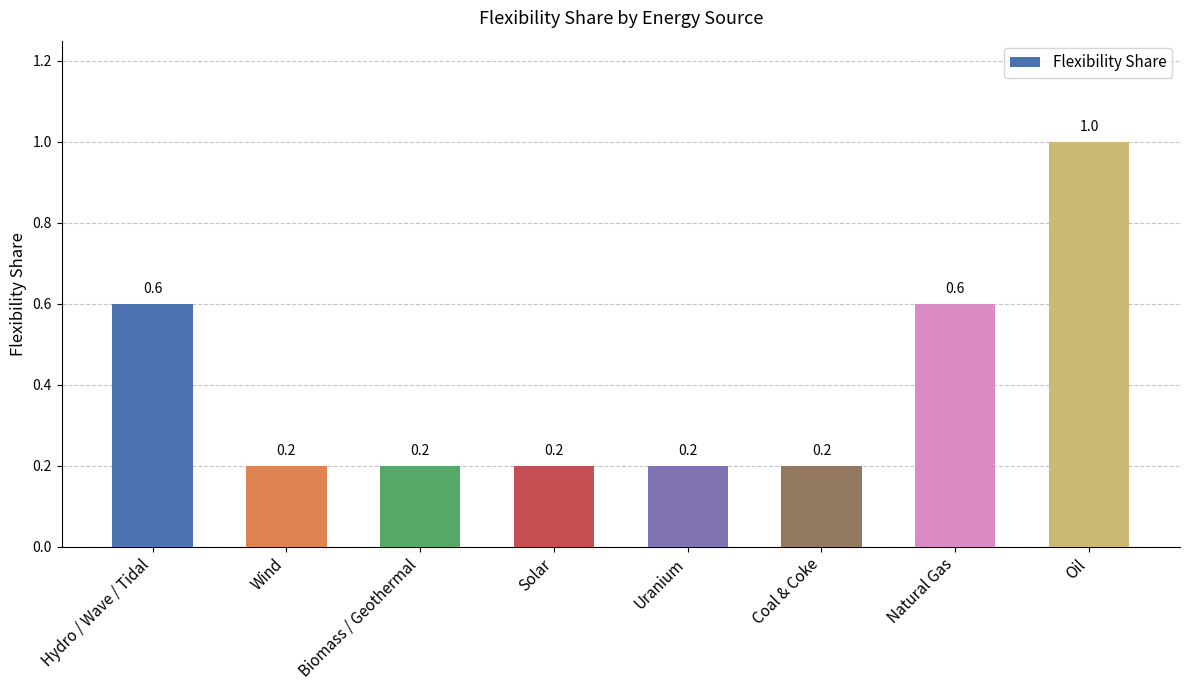

The chart shows a value of 0.6 at Hydro / Wave / Tidal. True or false?

True